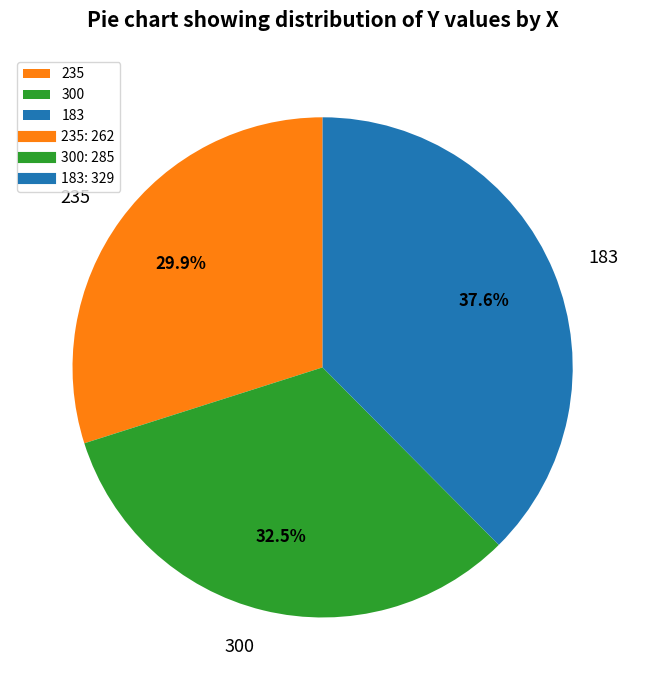

Which category has the biggest portion of the pie?

183